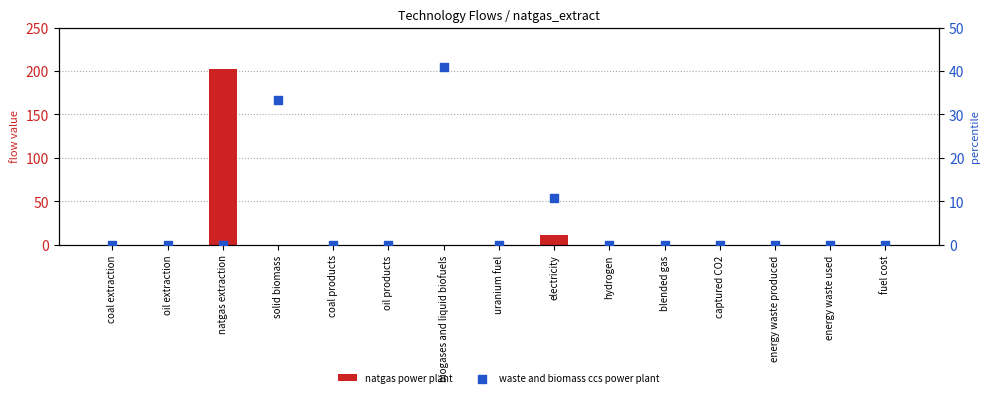

What are all the series names shown in the legend?

natgas power plant, waste and biomass ccs power plant